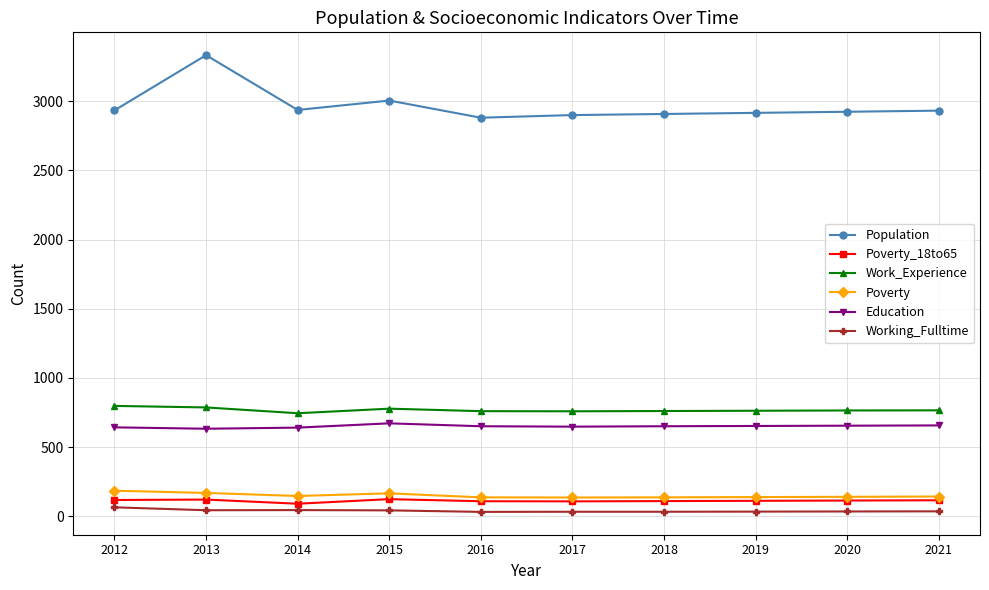

What are all the series names shown in the legend?

Population, Poverty_18to65, Work_Experience, Poverty, Education, Working_Fulltime